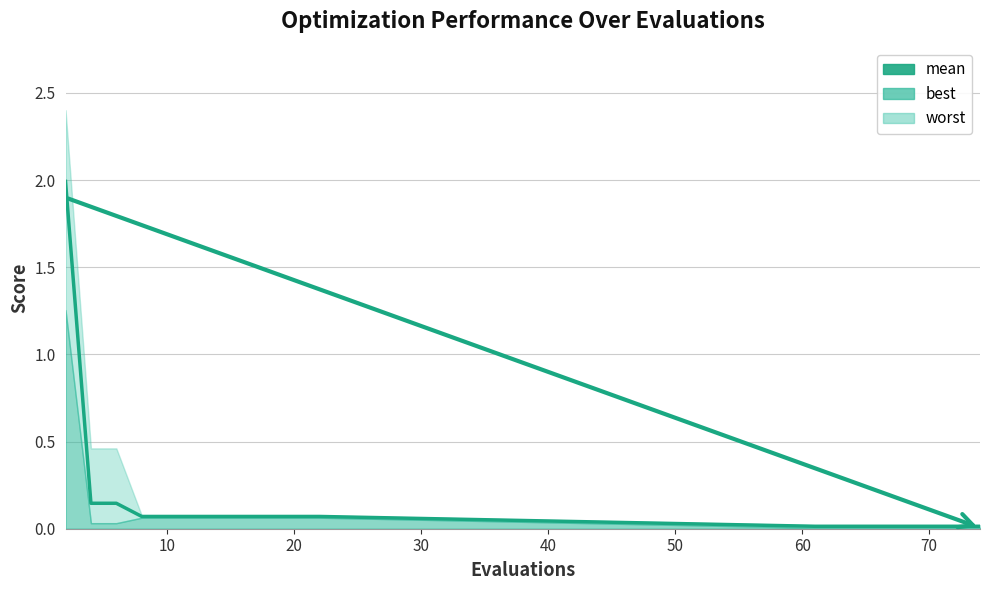

True or false: there are more than 2 points higher than both neighbors.

False